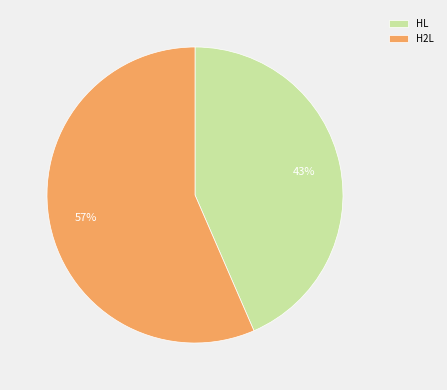

To the nearest percent, what is the combined percentage of H2L and HL?

100%